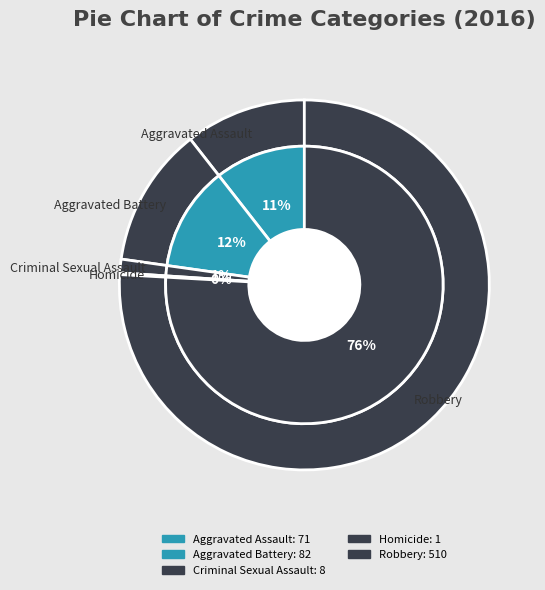

To the nearest percent, what portion does Aggravated Battery represent?

12%